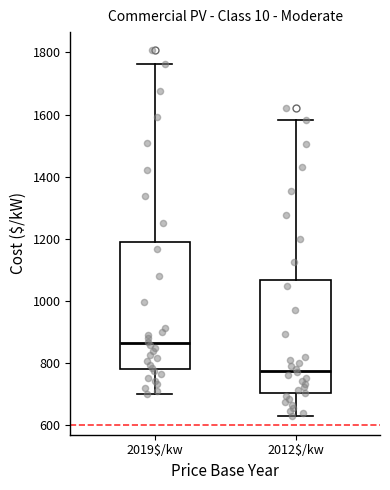

Reading left to right, read every box against the y-axis: the position of its median line, the range the box covers, and the ends of its whiskers. The values are not printed on the chart, so give them approximately, as read against the axis.

2019$/kw: median 860, box 780 to 1180, whiskers 700 to 1760
2012$/kw: median 780, box 700 to 1060, whiskers 620 to 1580